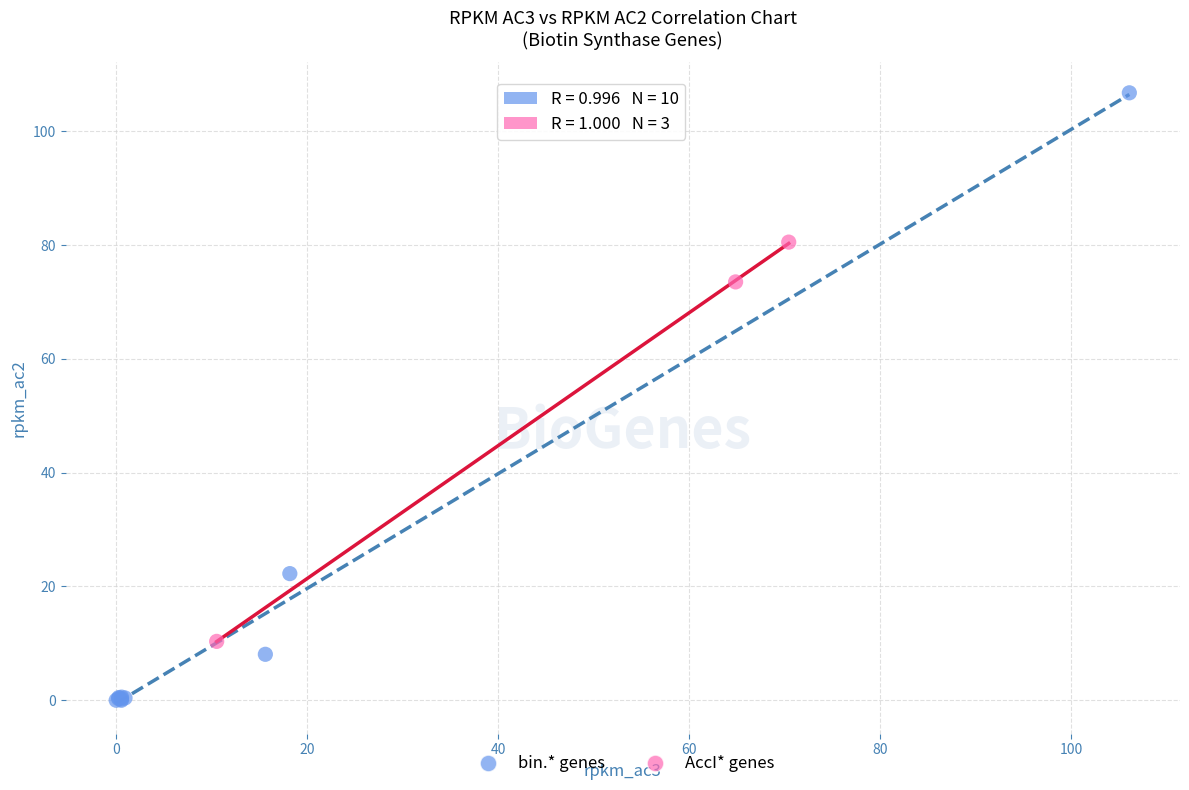

What are all the series names shown in the legend?

bin.* genes, AccI* genes